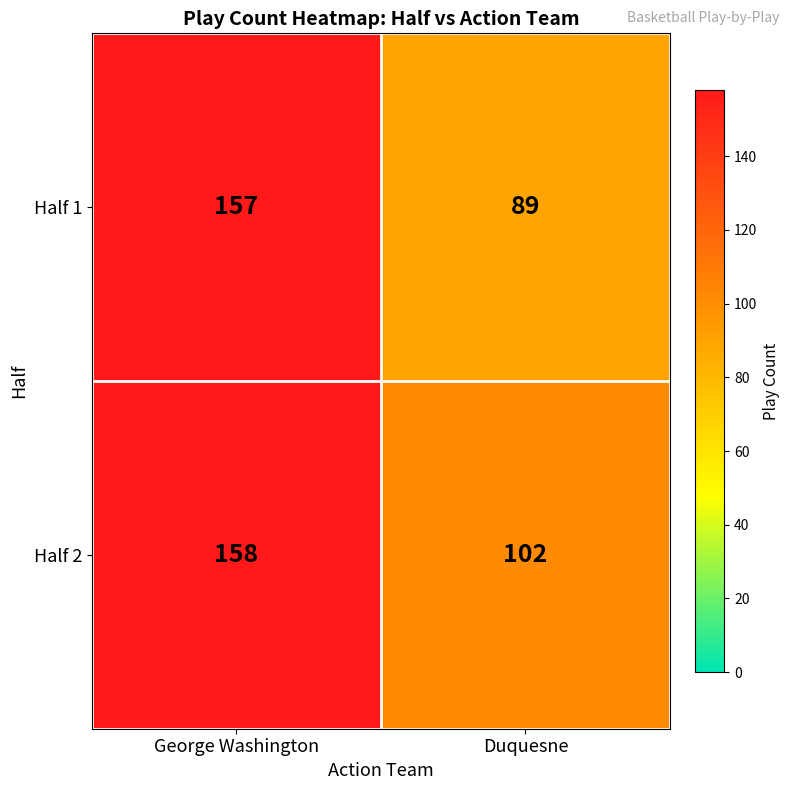

What is the difference between the Half 2 values at Duquesne and George Washington?

56